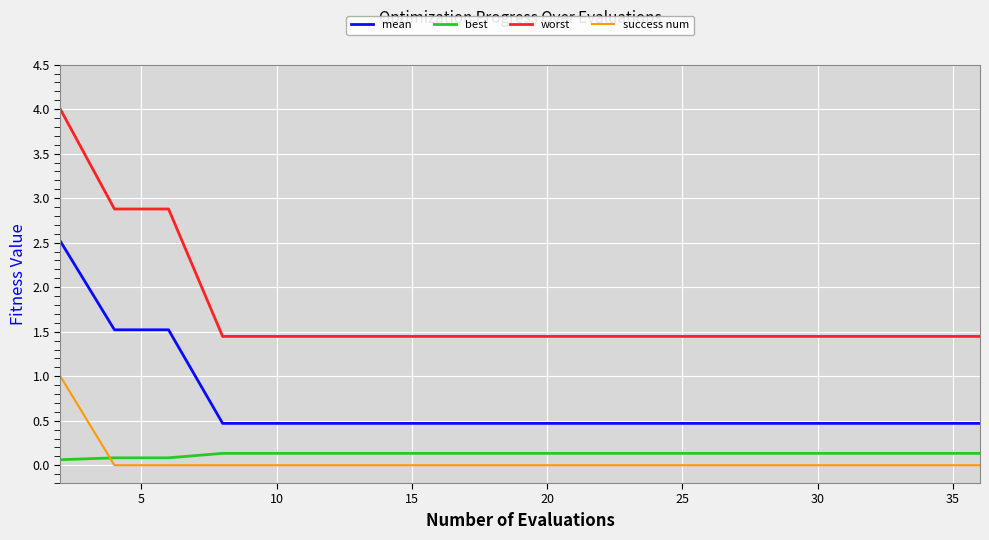

What is the maximum value for mean?

2.5